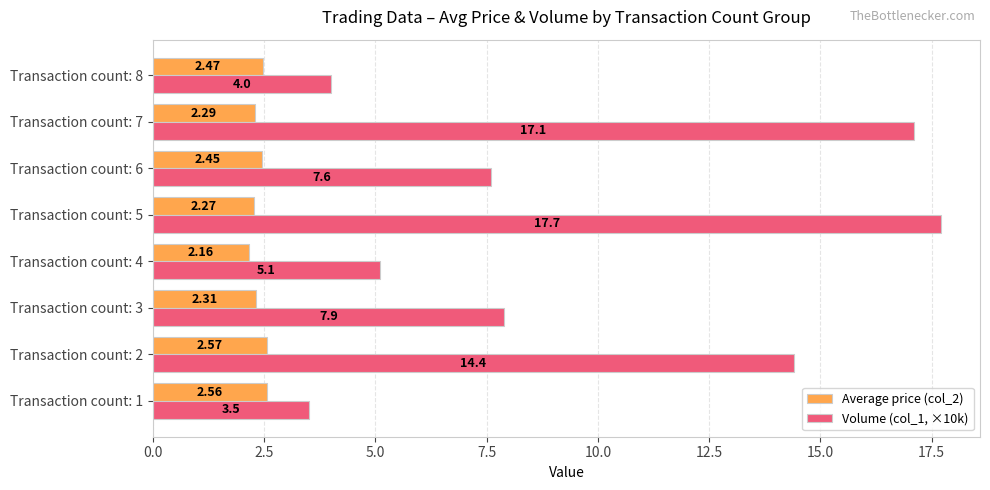

What is the spread (max minus min) of values at Transaction count: 6?

5.1